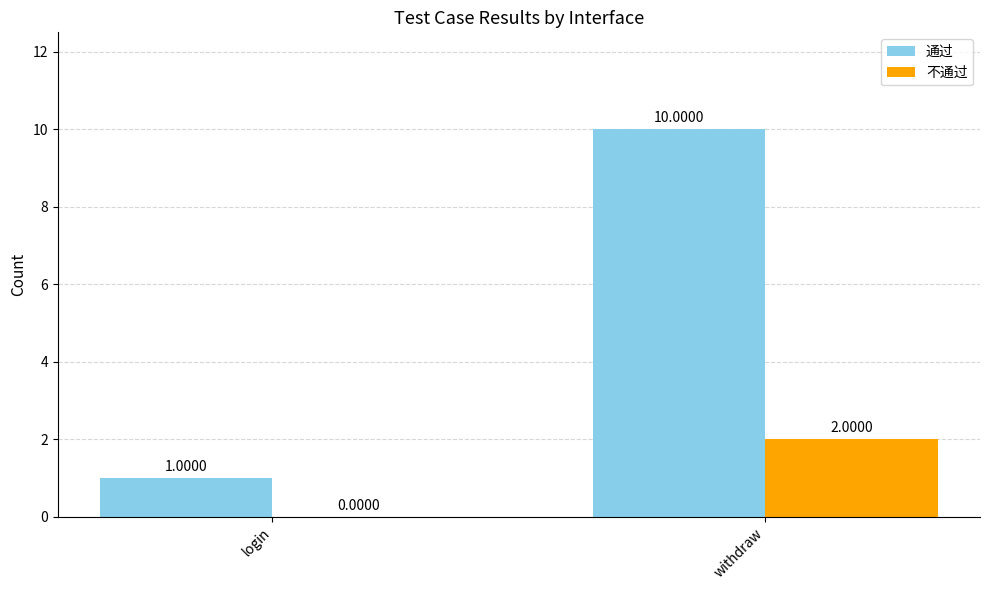

At which label does 不通过 reach its peak?

withdraw